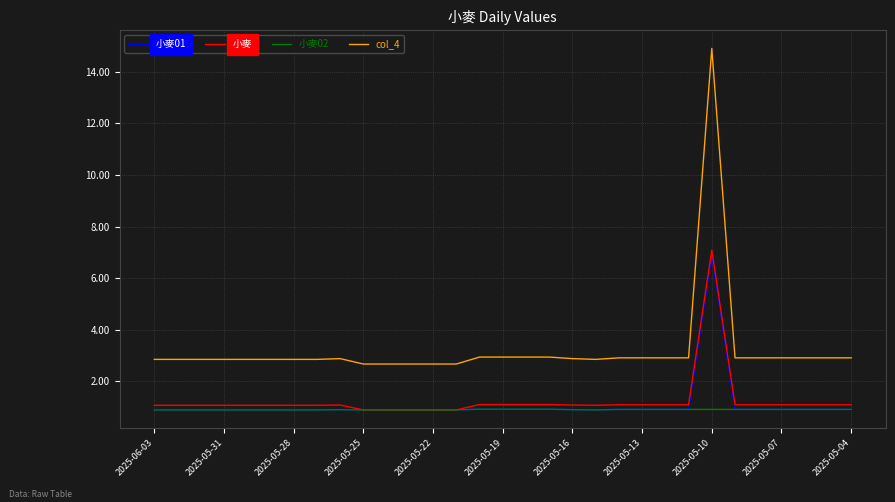

True or false: col_4 and 小麥 cross at least once.

False